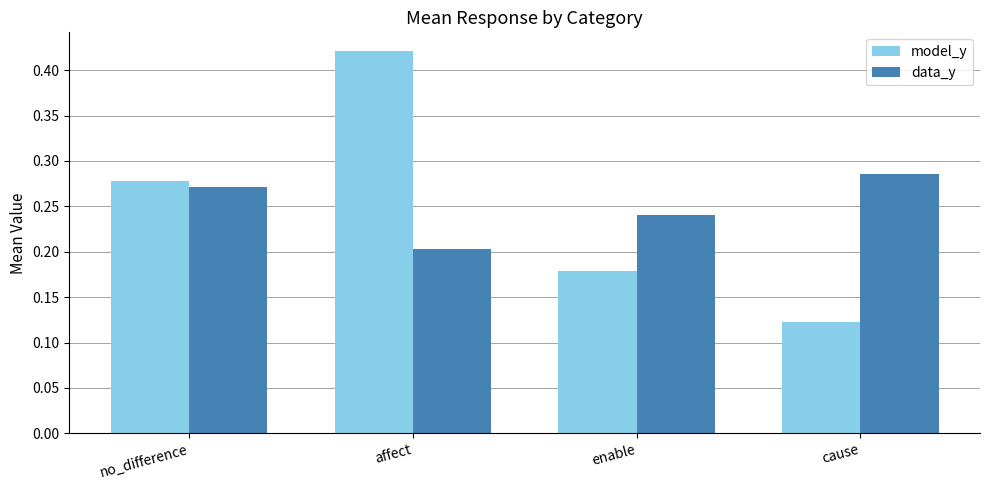

Which label corresponds to the largest value in the chart?

affect